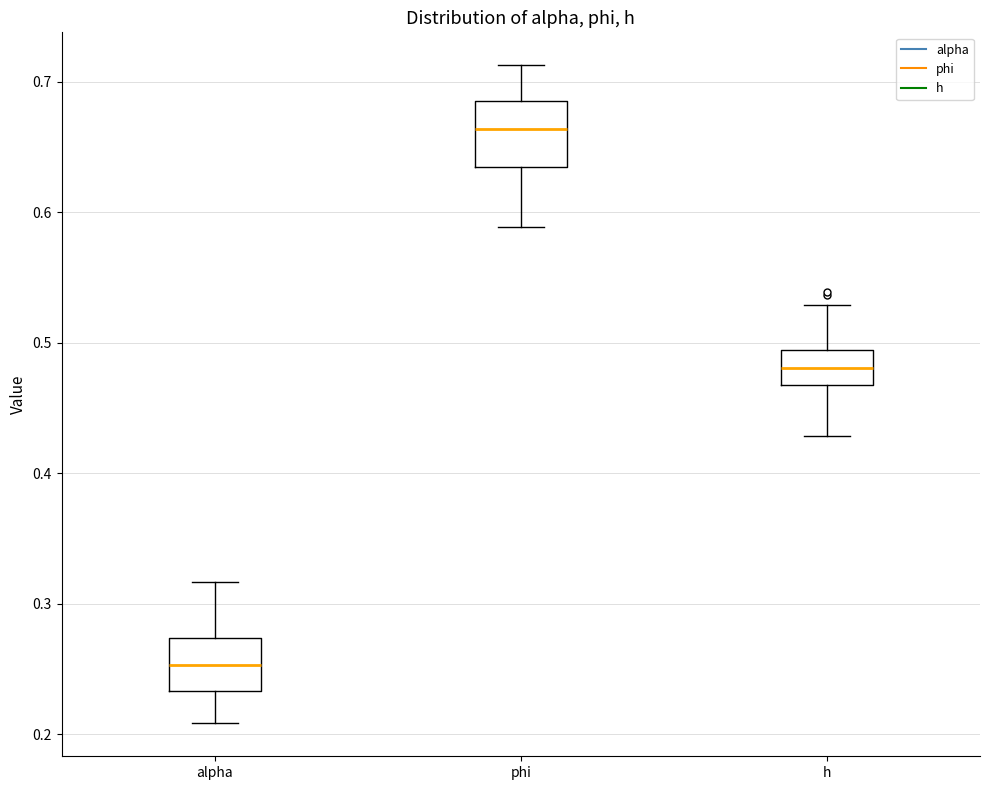

Where is the lower edge of the box for h on the y-axis? The values are not printed on the chart, so give them approximately, as read against the axis.

0.47